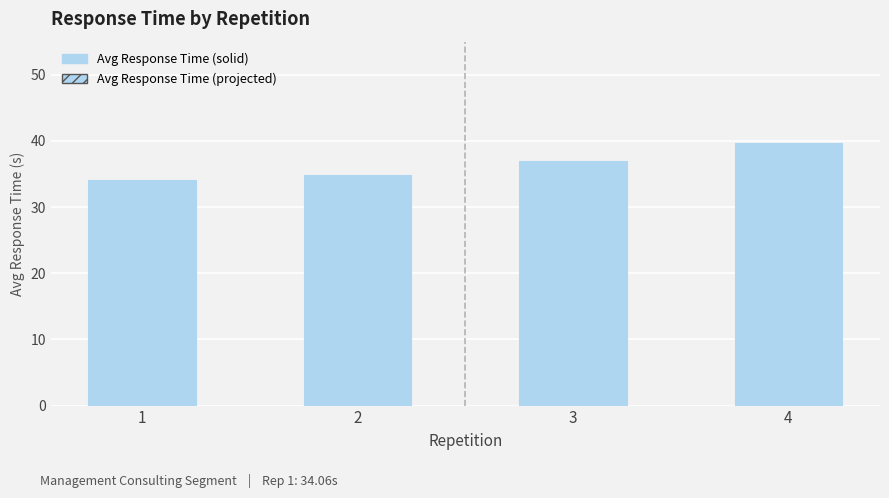

What is the value of the 2nd bar from the left?

34.9